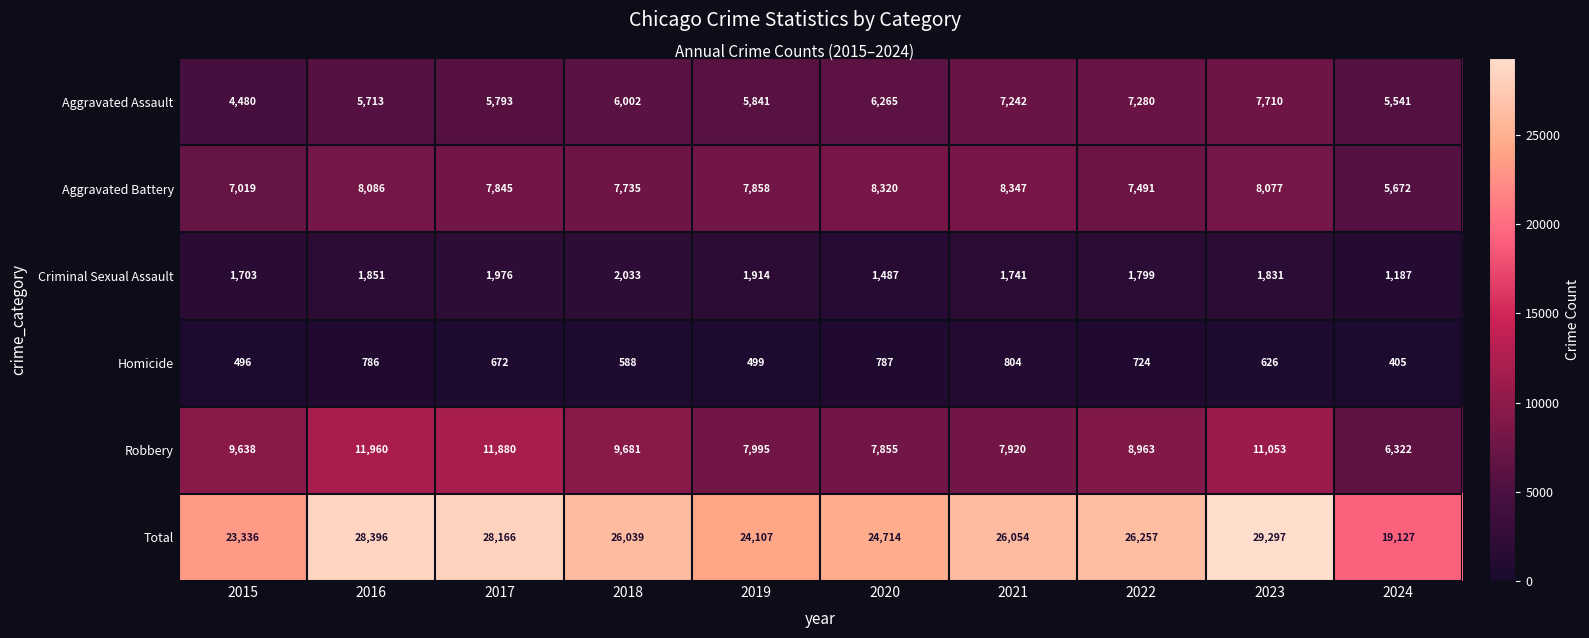

What is the smallest value displayed?

405